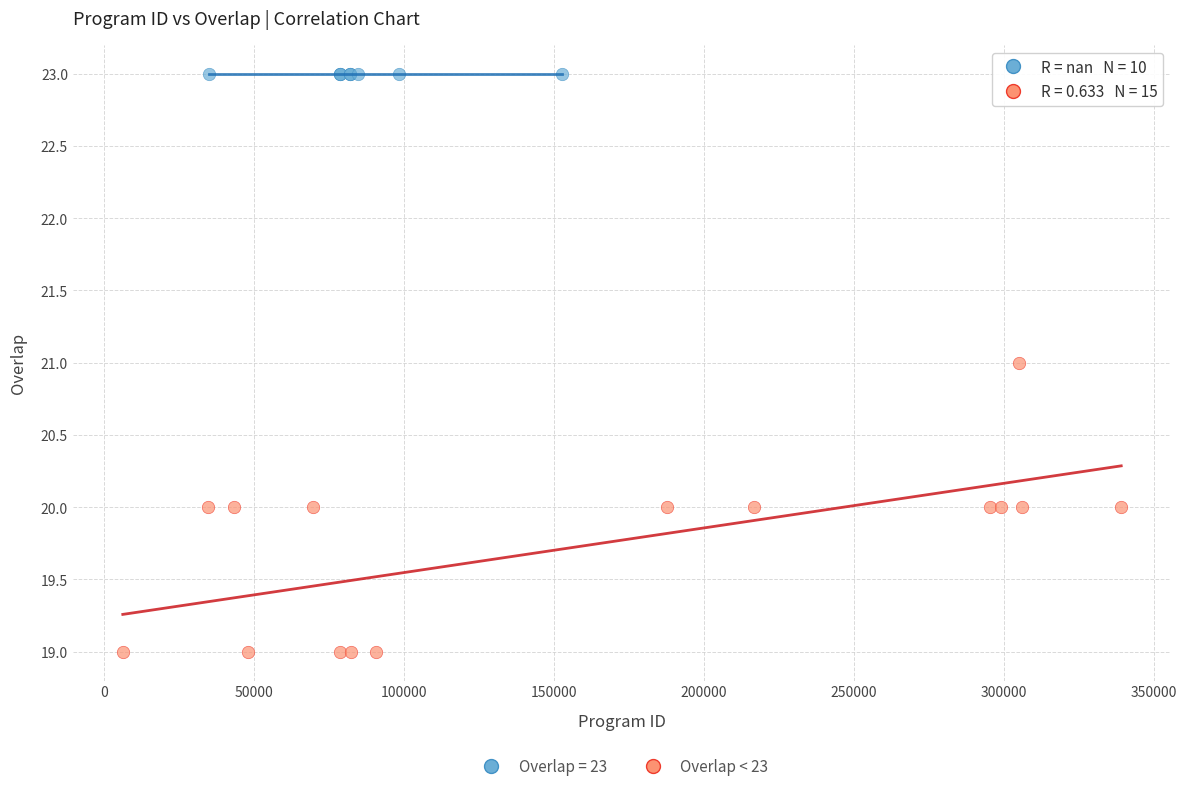

Which series contains the highest Y value?

Overlap = 23